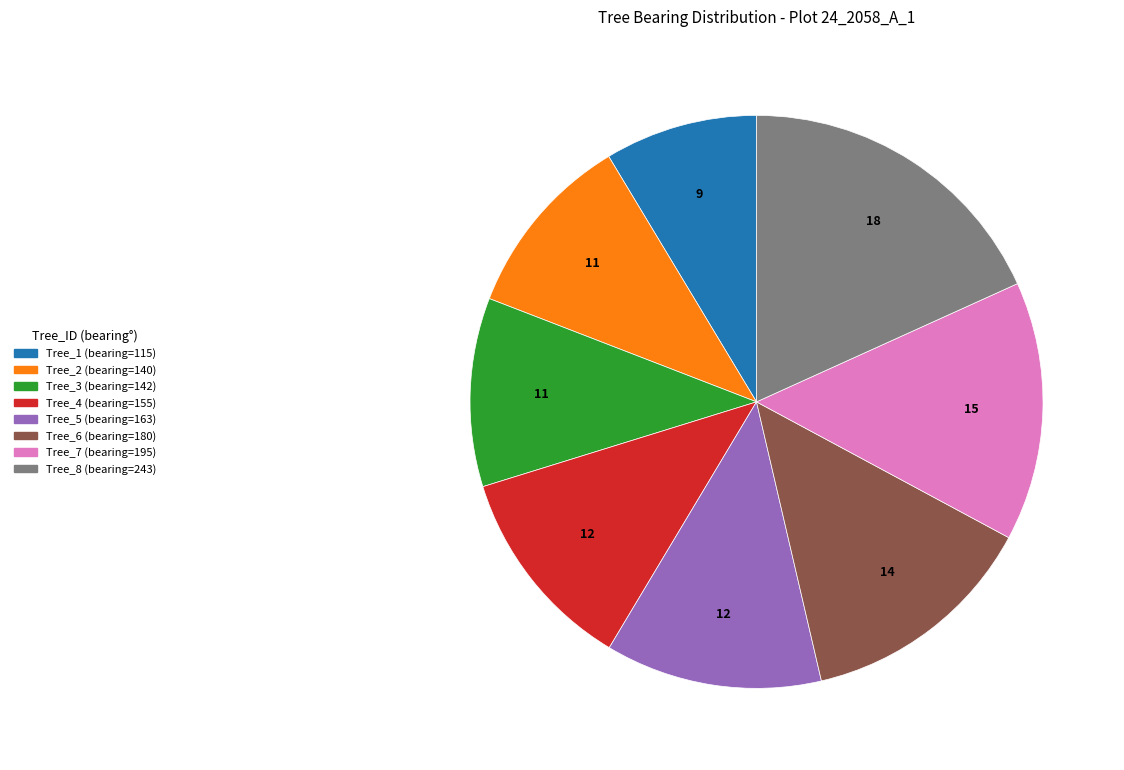

Is there a majority slice in this chart?

No